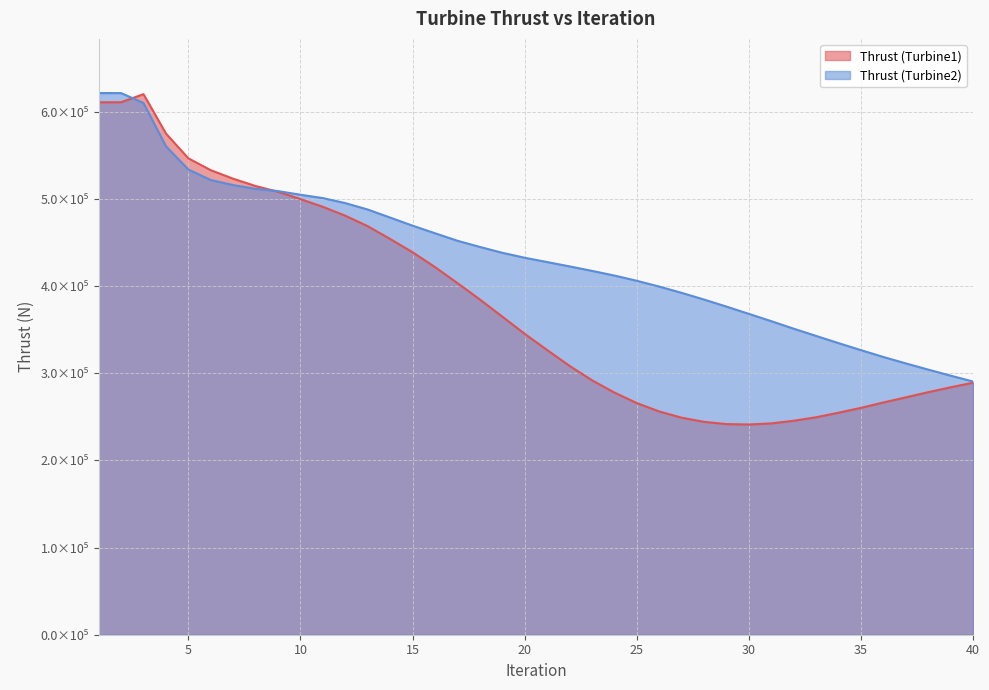

Which label corresponds to the smallest value in the chart?

30